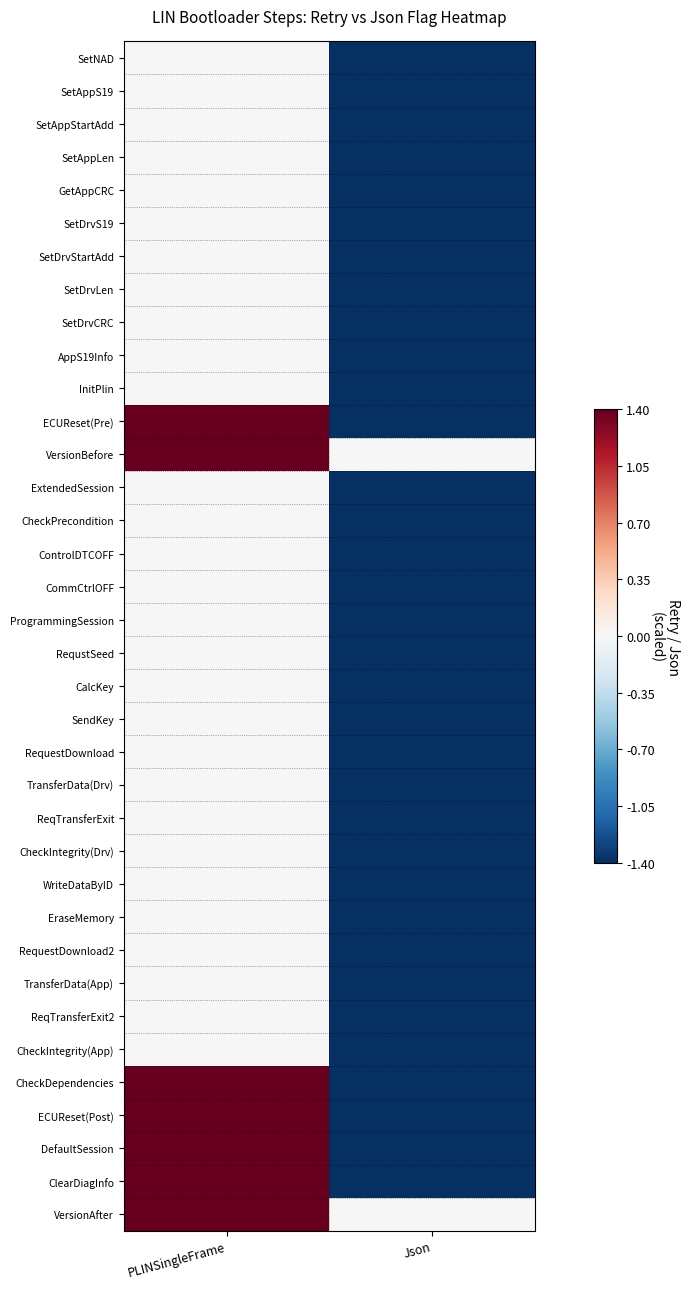

What is the spread (max minus min) of values at Json?

1.4